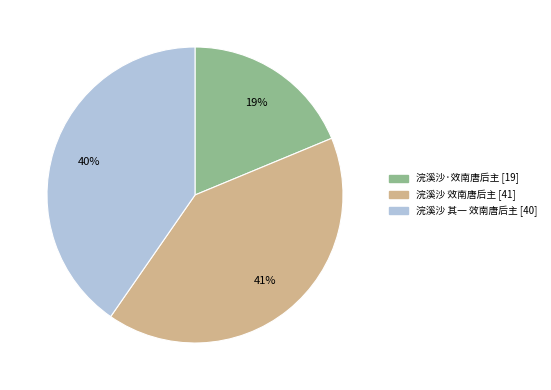

To the nearest percent, what is the difference between the 浣溪沙 效南唐后主 and 浣溪沙·效南唐后主 slice percentages?

22%